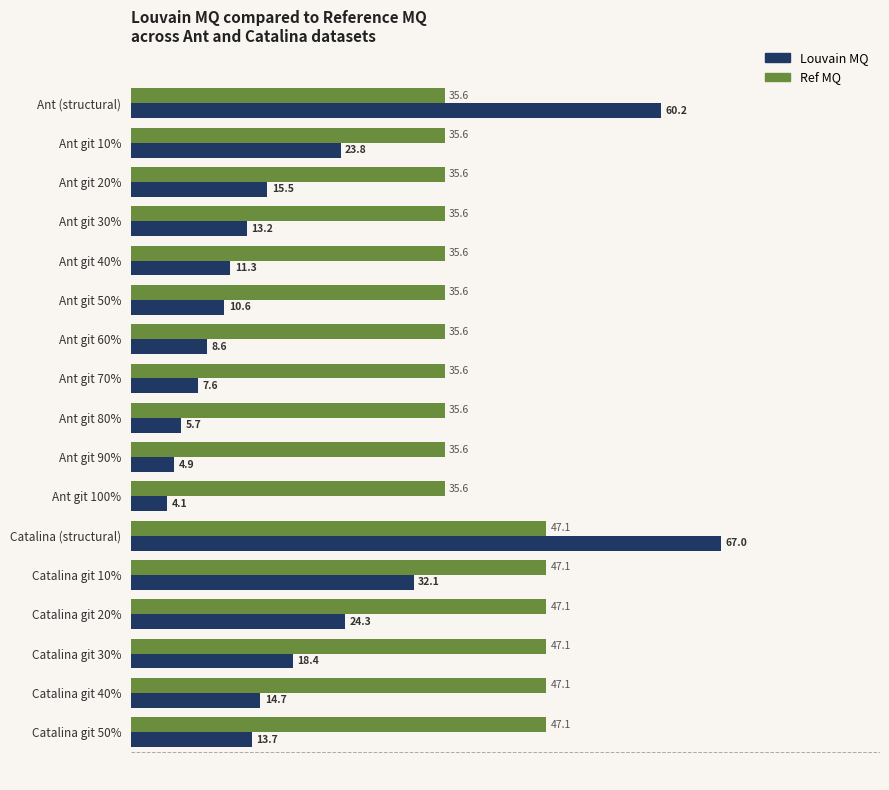

What is the difference between the second highest and second lowest values in the Ref MQ series?

11.5